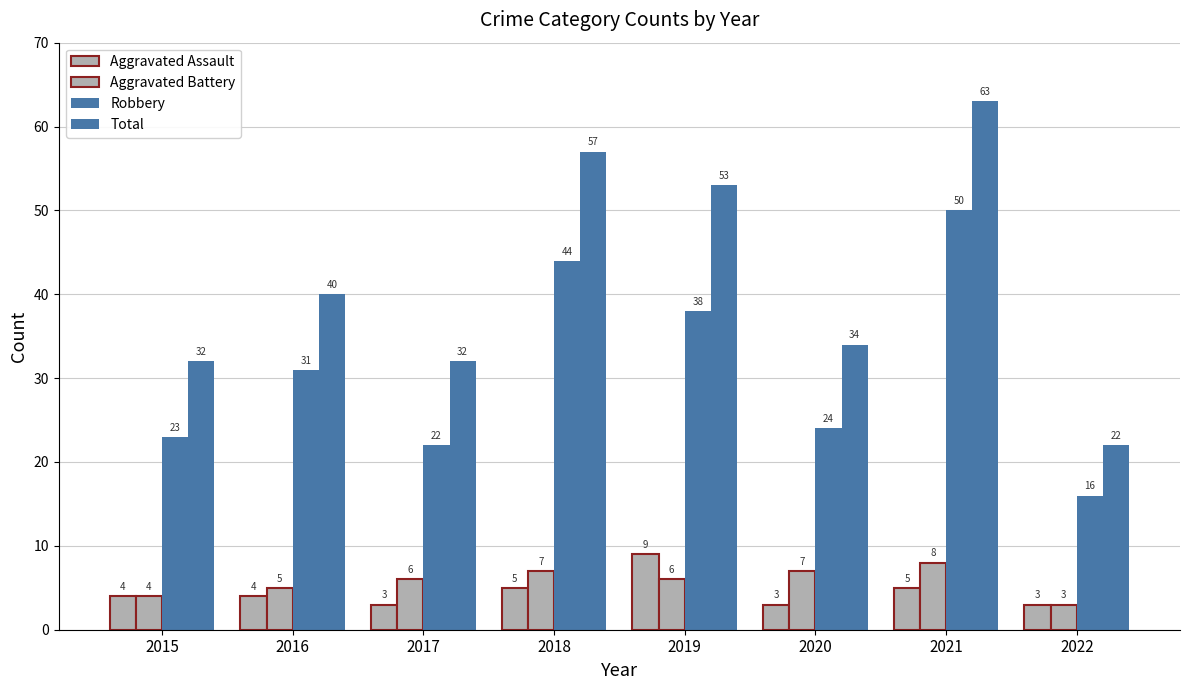

What is the sum of all Aggravated Battery values?

46